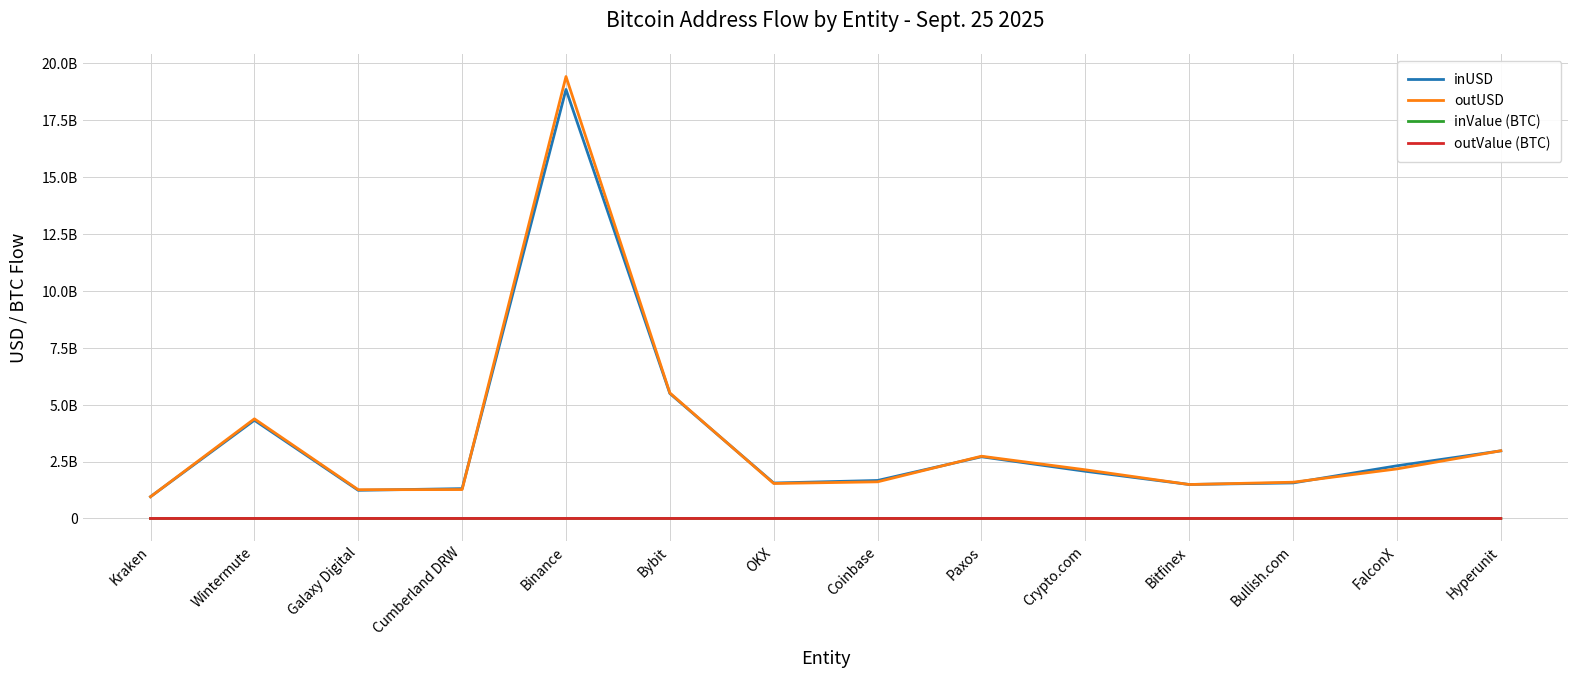

At Bullish.com, list the series in order from smallest to largest.

inValue (BTC), outValue (BTC), inUSD, outUSD